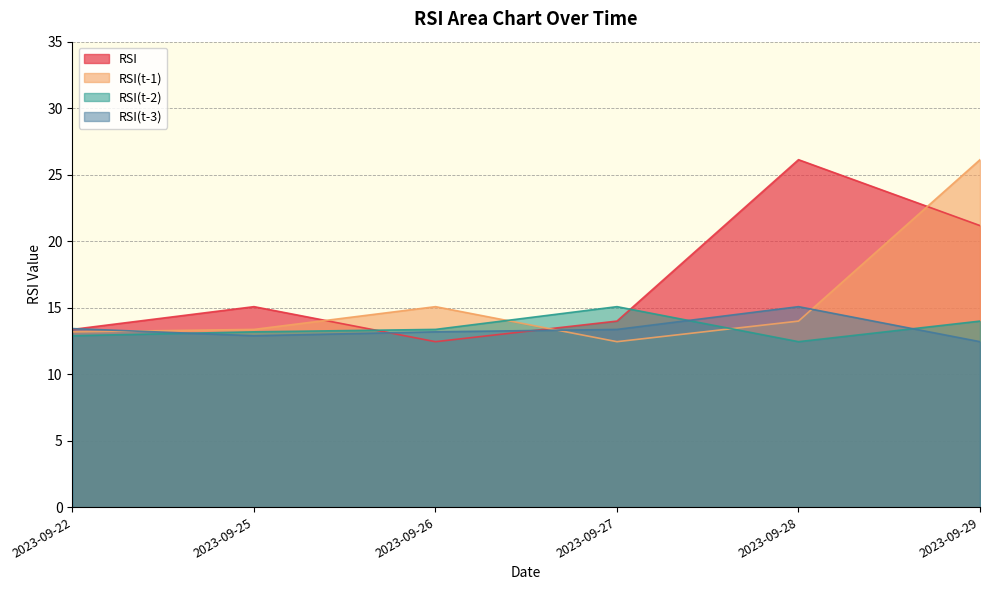

Is the value of RSI at 2023-09-25 greater than the value of RSI(t-1) at 2023-09-25?

Yes